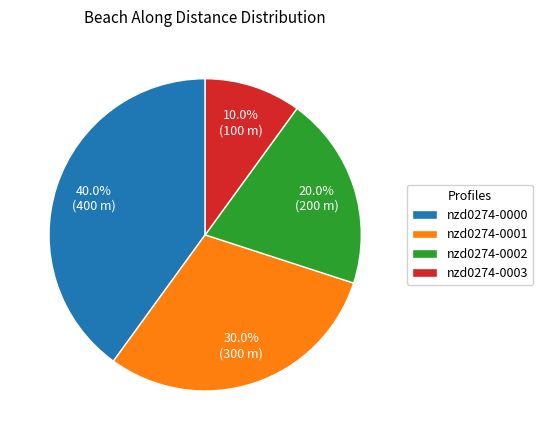

Is it true that nzd0274-0003 is 18% of the pie?

False